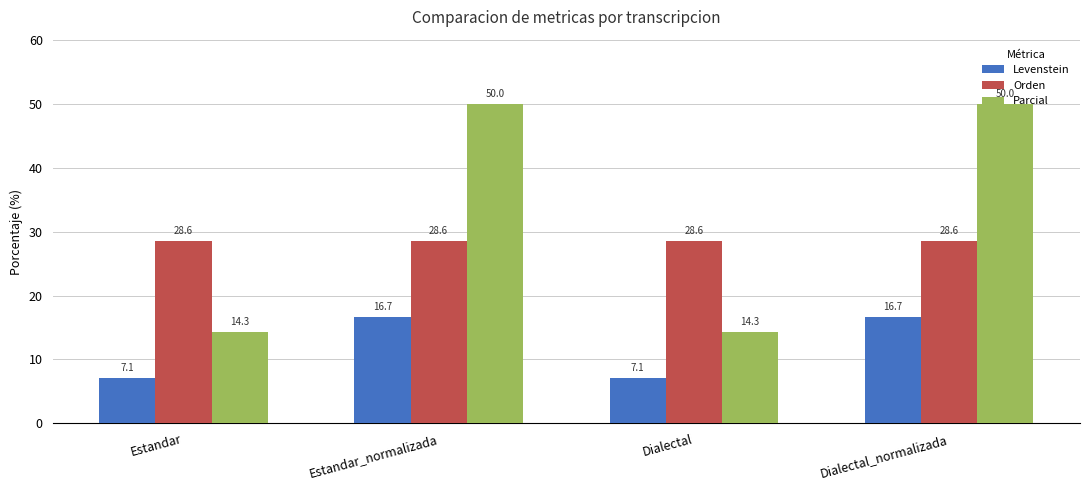

Reading left to right, transcribe all the data shown in this chart.

Levenstein: 7.1	16.7	7.1	16.7
Orden: 28.6	28.6	28.6	28.6
Parcial: 14.3	50.0	14.3	50.0